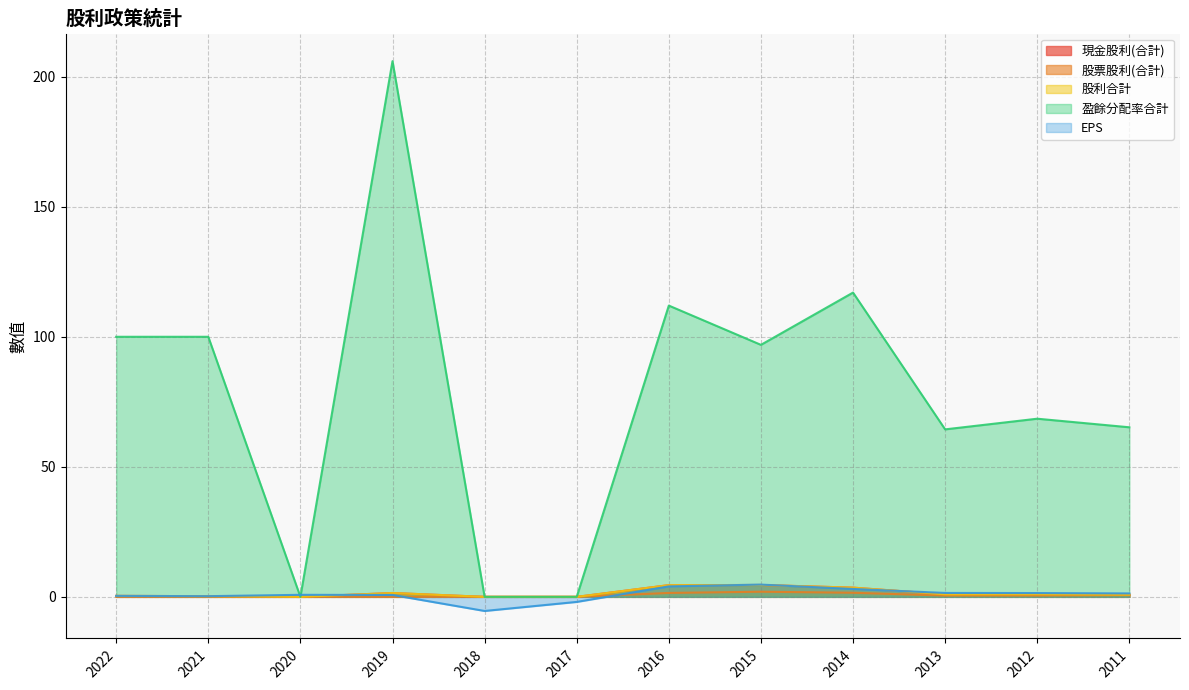

What is the spread (max minus min) of values at 2020?

0.8